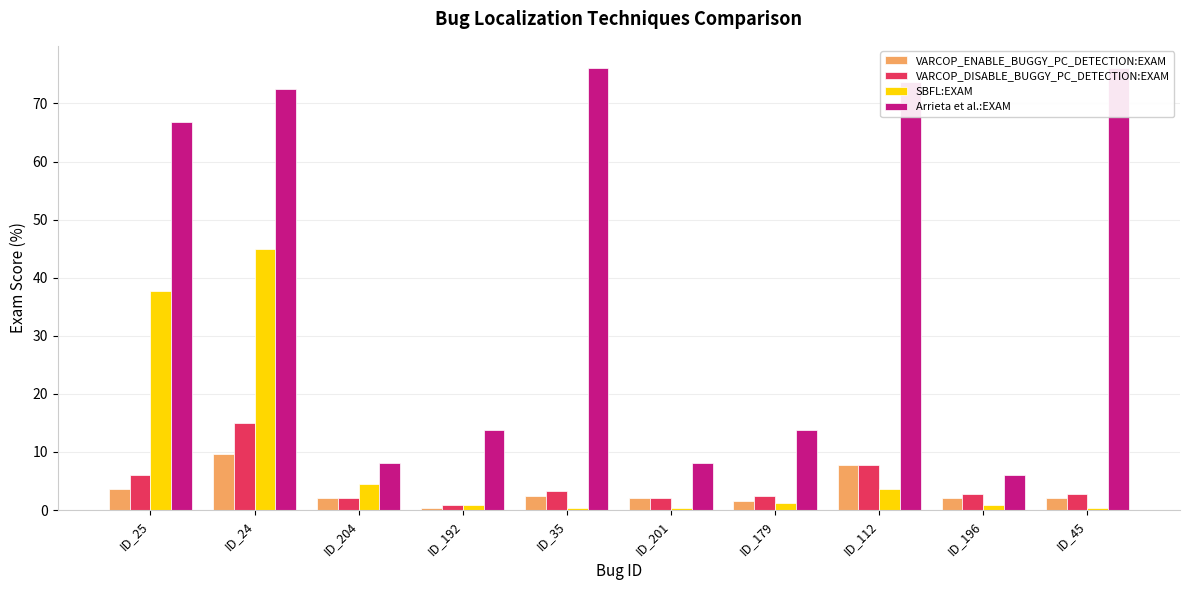

How many data points in SBFL:EXAM are above 1?

5